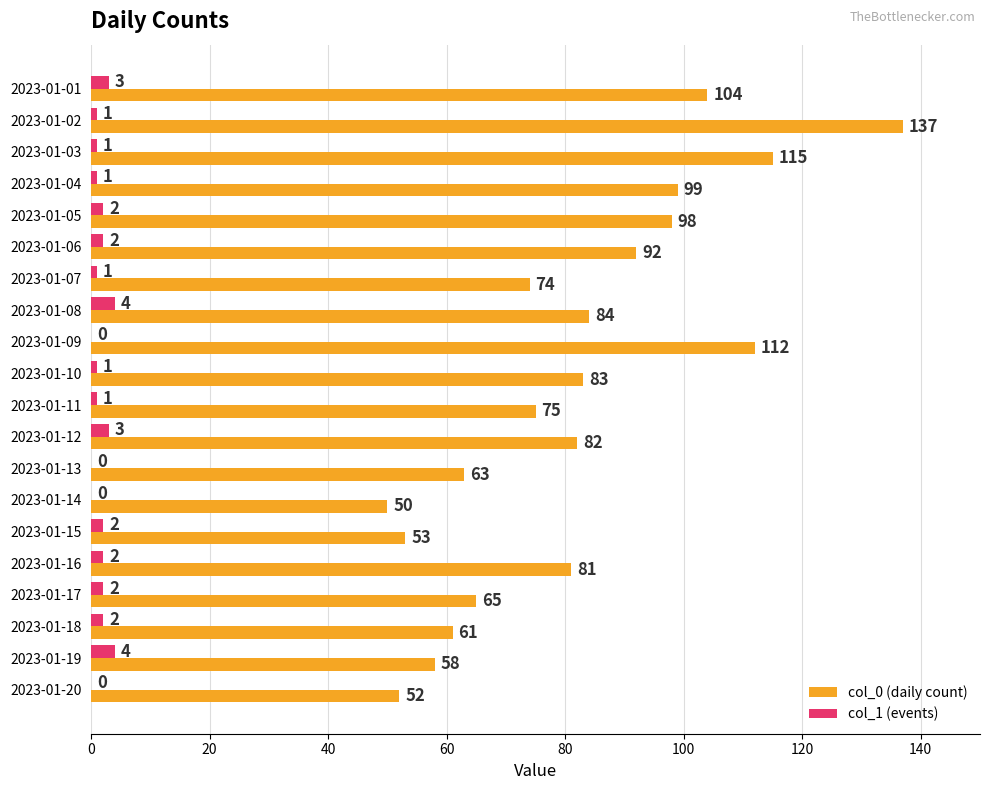

Between 2023-01-04 and 2023-01-20, which series saw the biggest shift?

col_0 (daily count)